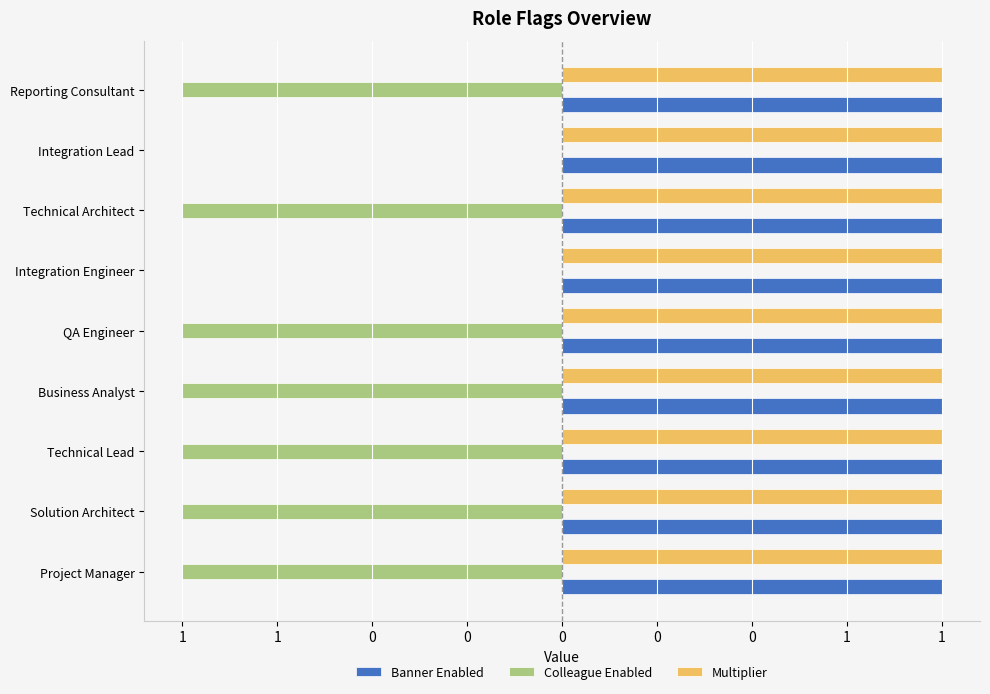

Does the chart contain stacked bars?

No